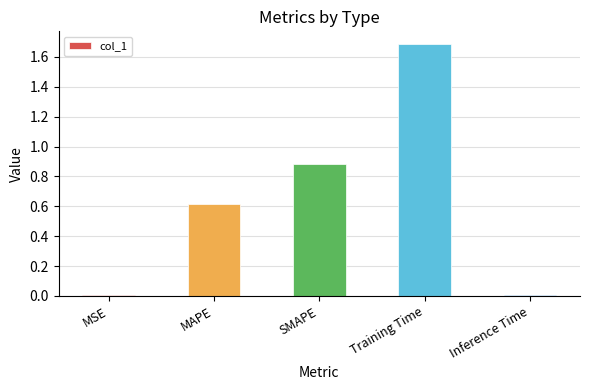

The value at SMAPE is 0.9. True or false?

True